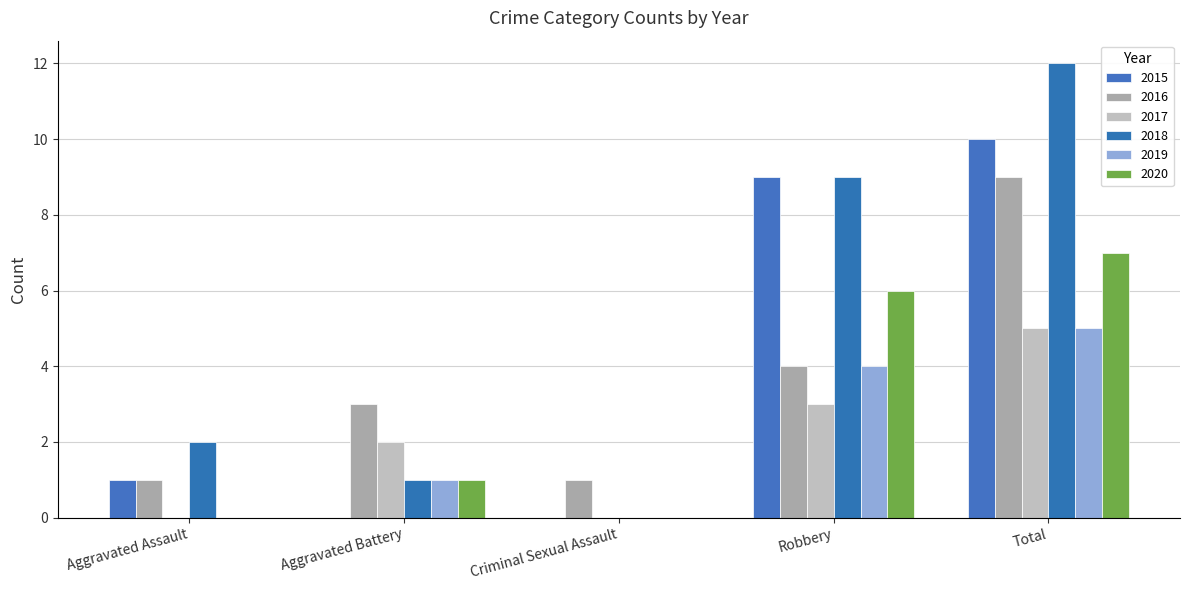

How many groups of bars are there?

5